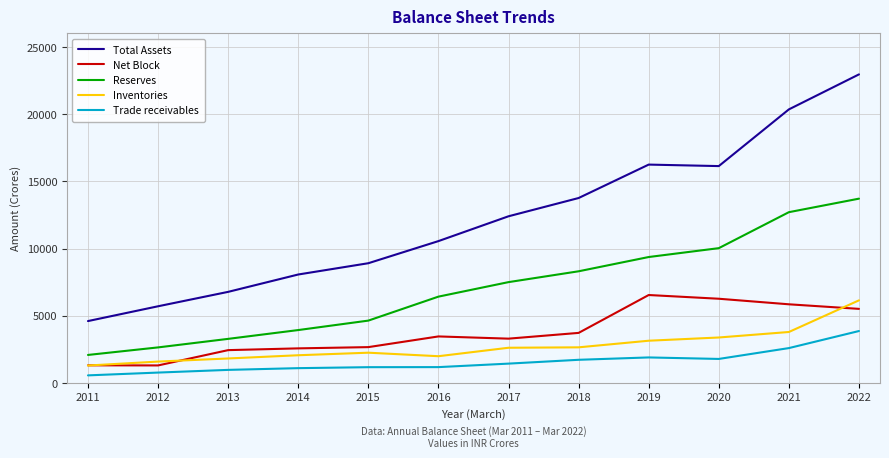

Which series has the largest range (max minus min)?

Total Assets